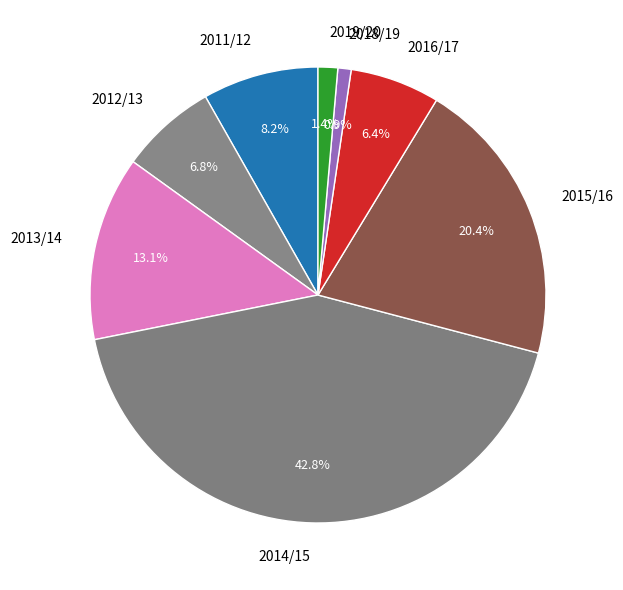

Does any single category account for the majority?

No